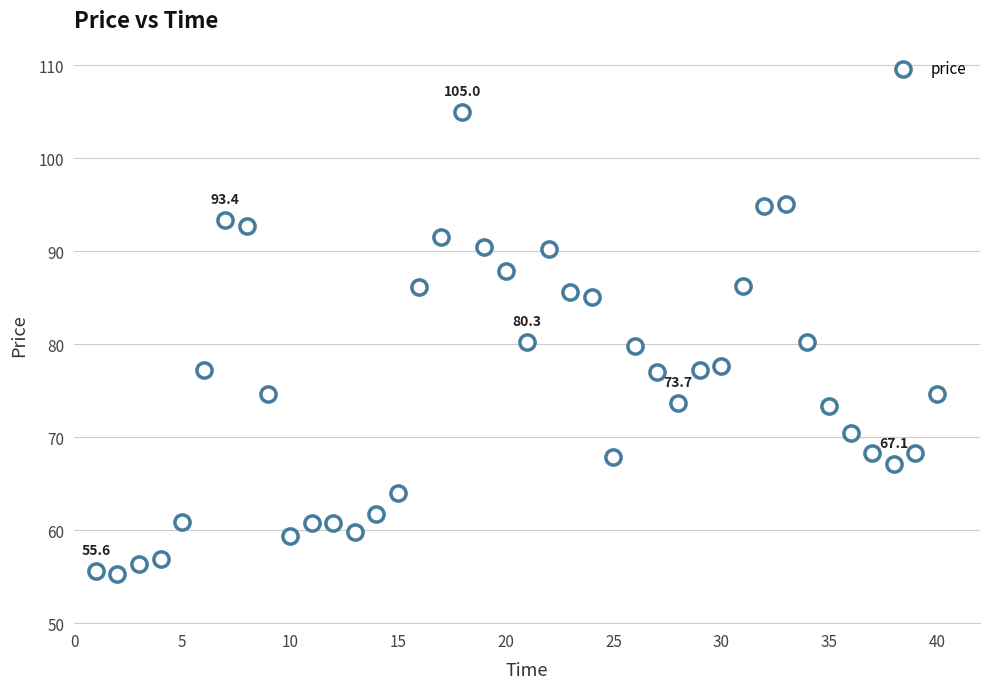

What is the range of X values (max minus min)?

39.0